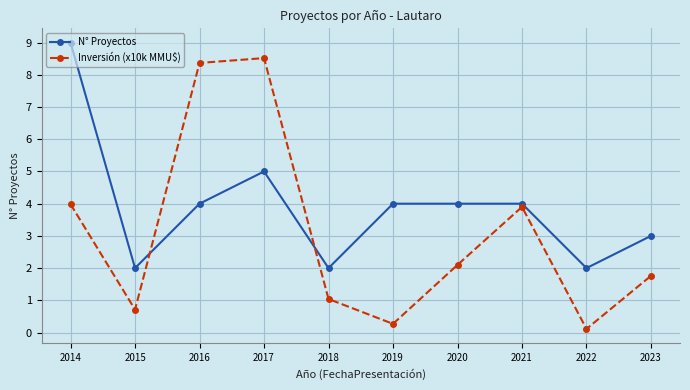

Which series has the widest spread of values?

Inversión (x10k MMU$)